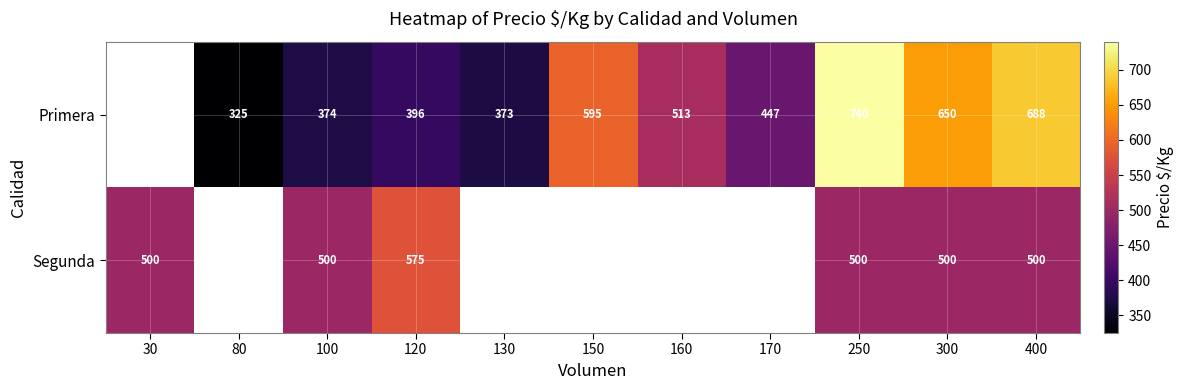

The value of Segunda at 120 is 996. True or false?

False